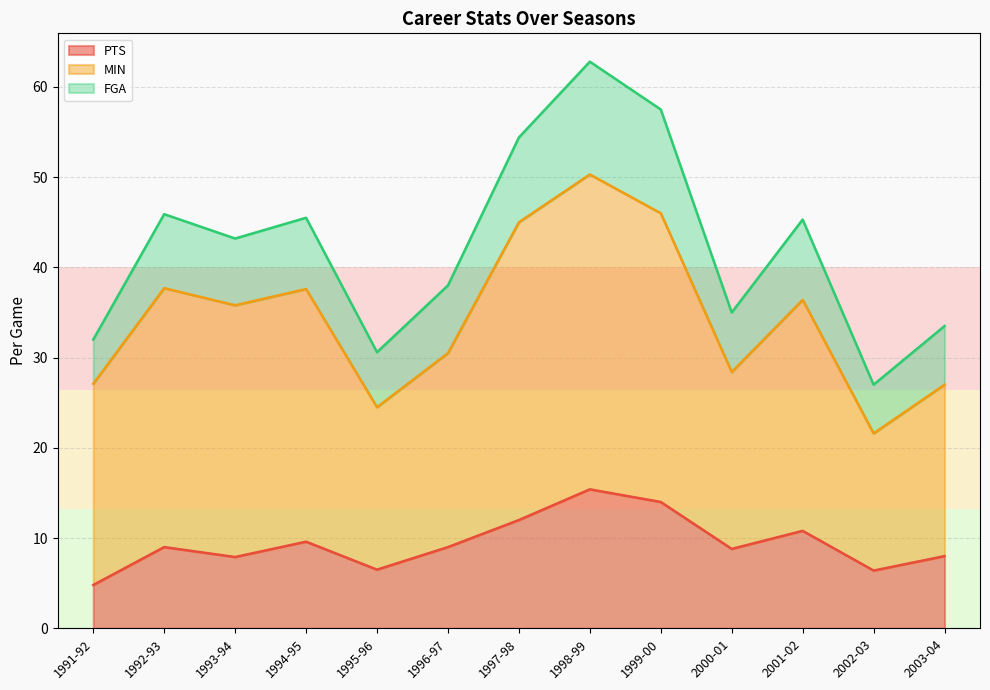

The PTS series shows 10.8 at 2001-02. True or false?

True